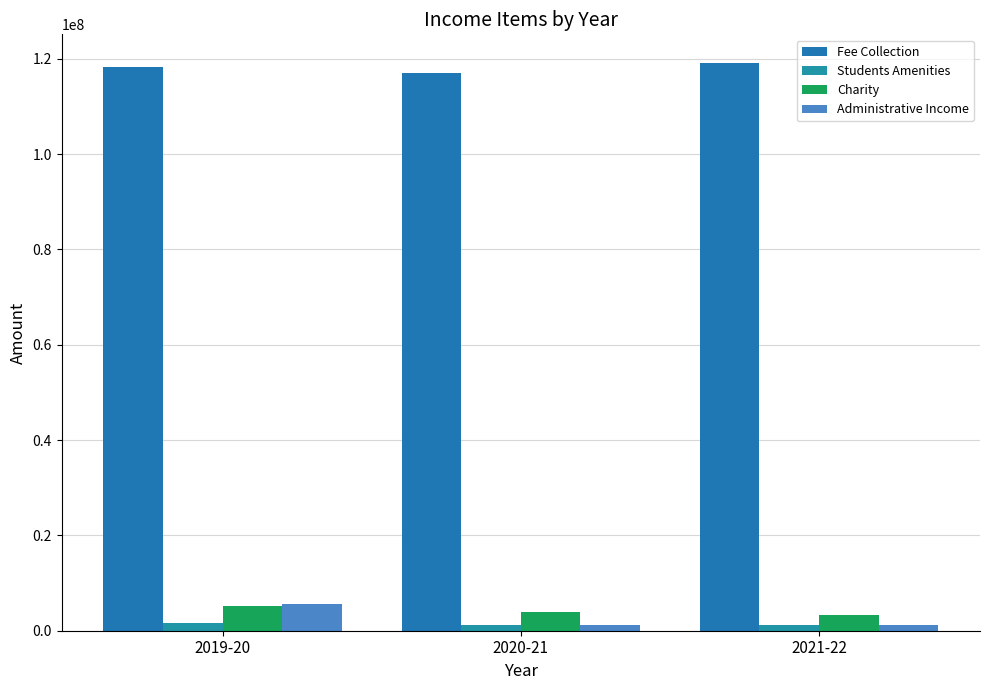

Which series has the largest total across all categories?

Fee Collection